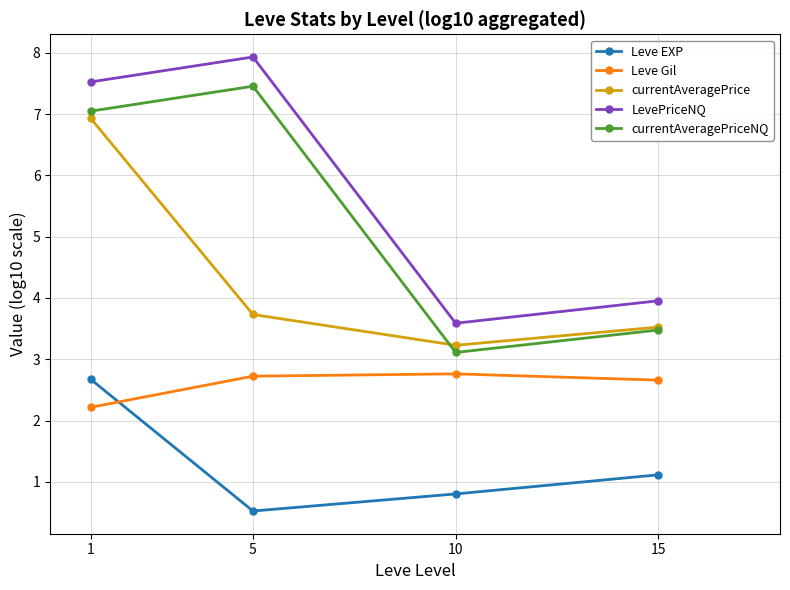

What is the total value across all series at 15?

14.7